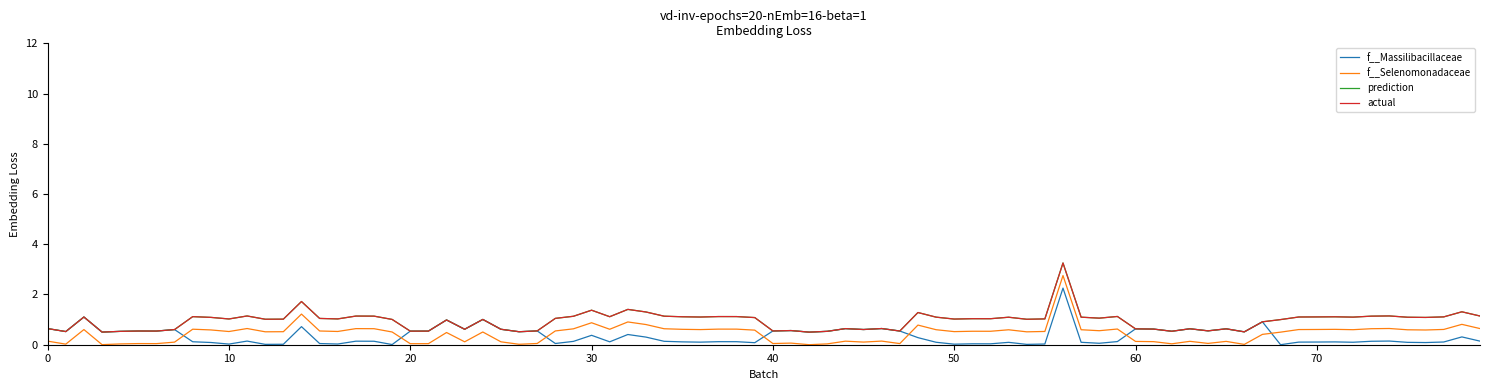

Is this an area chart (filled region under the line)?

No